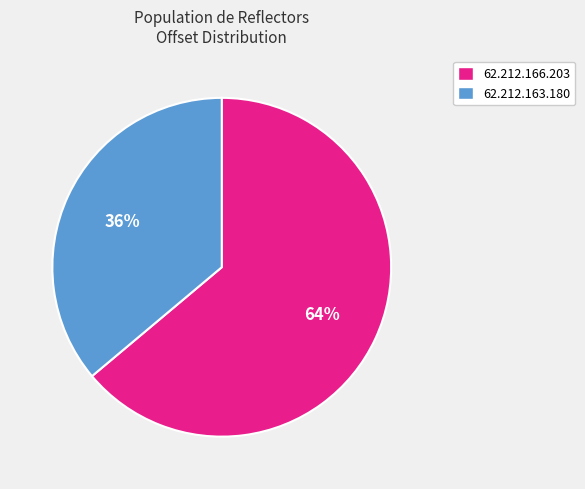

To the nearest percent, what percentage of the pie is 62.212.163.180?

36%